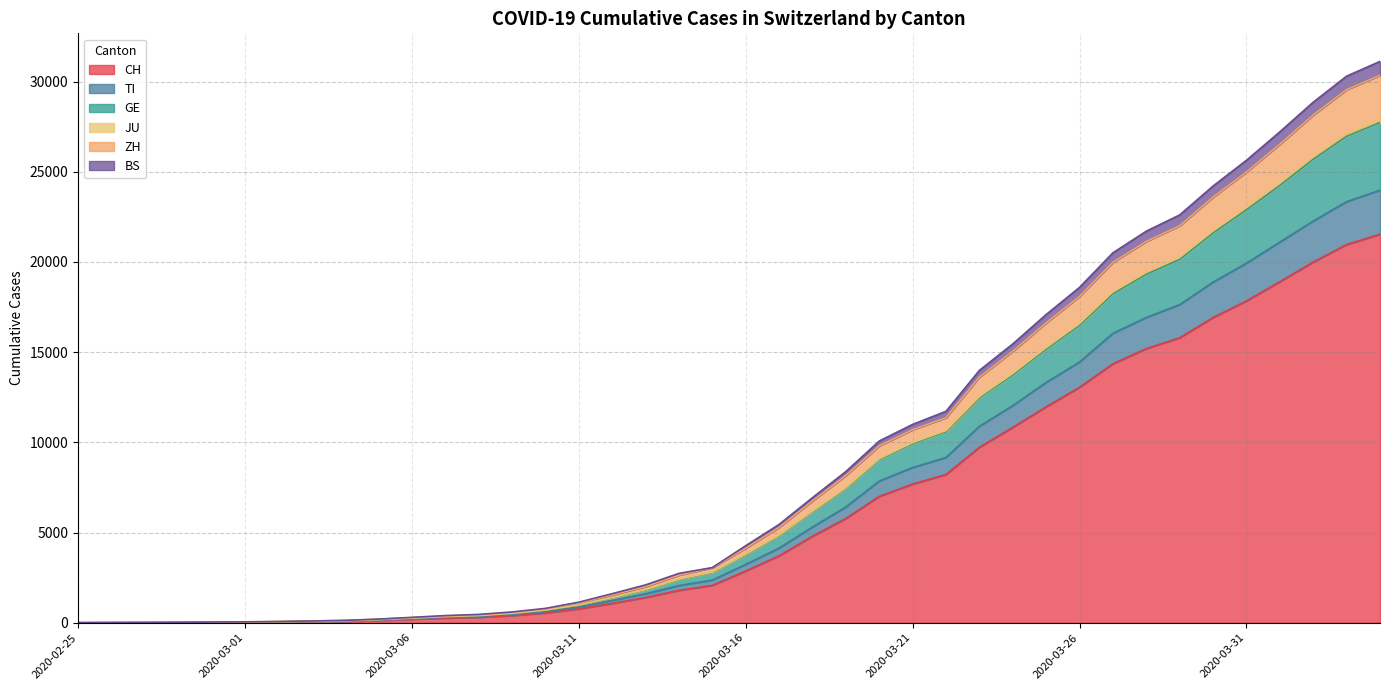

What is the value of the ZH point at the 5th from the left?

40